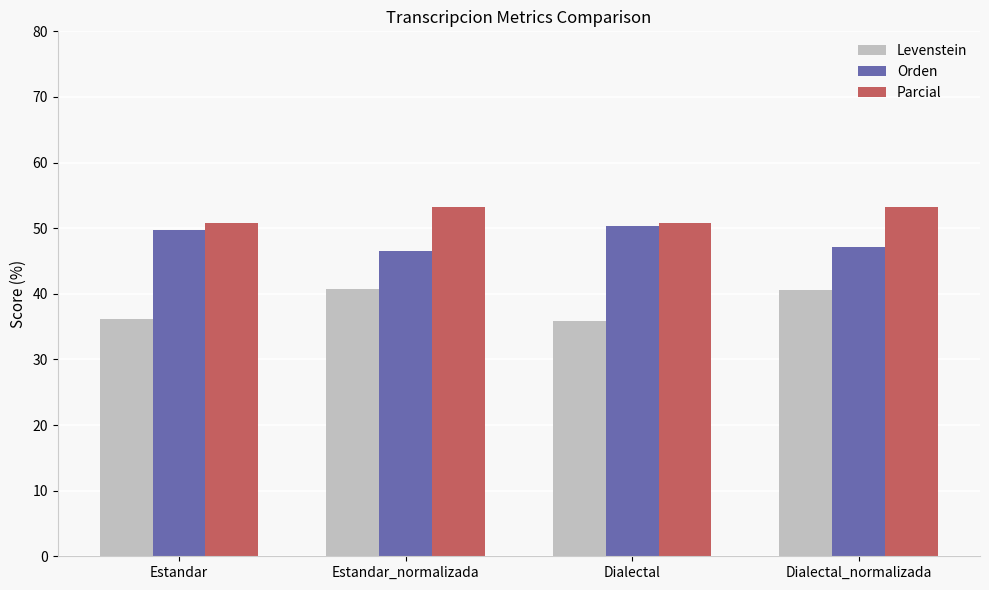

Rank the series at Estandar_normalizada from highest to lowest value.

Parcial, Orden, Levenstein